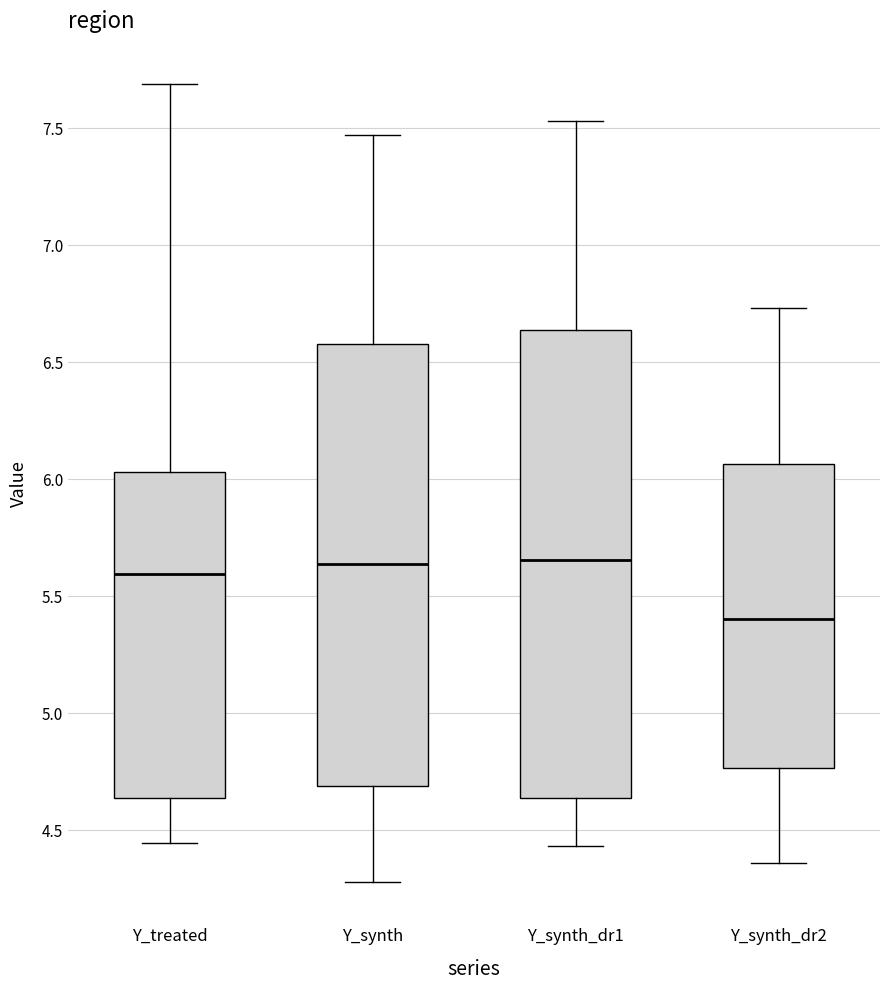

Reading left to right, transcribe this box plot: for each box, give where its median line is, the range the box spans, and where its two whiskers end, as read against the y-axis. The values are not printed on the chart, so give them approximately, as read against the axis.

Y_treated: median 5.60, box 4.65 to 6.05, whiskers 4.45 to 7.70
Y_synth: median 5.65, box 4.70 to 6.60, whiskers 4.30 to 7.45
Y_synth_dr1: median 5.65, box 4.65 to 6.65, whiskers 4.45 to 7.55
Y_synth_dr2: median 5.40, box 4.75 to 6.05, whiskers 4.35 to 6.75